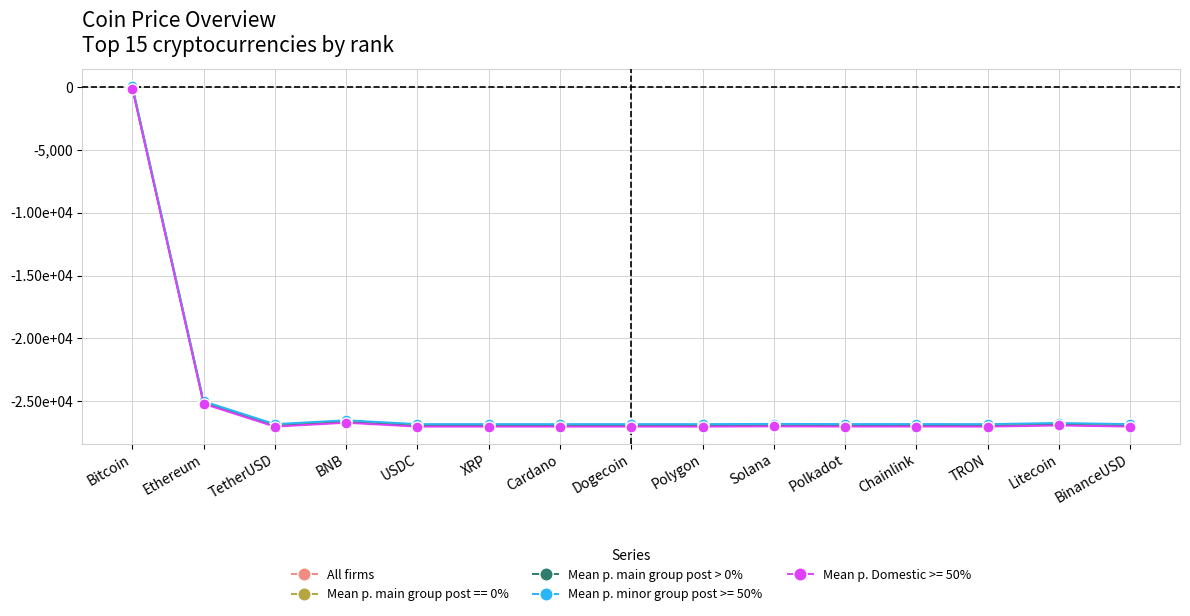

Which label corresponds to the largest value in the chart?

Bitcoin